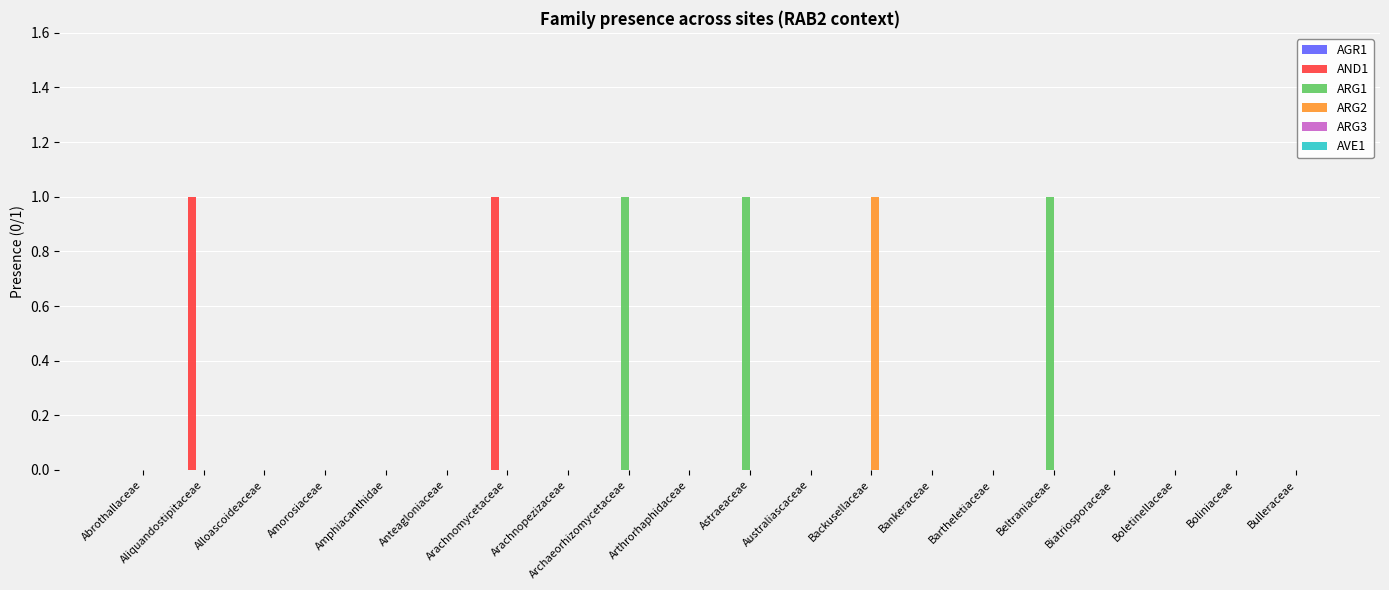

How many data points does each series have?

20